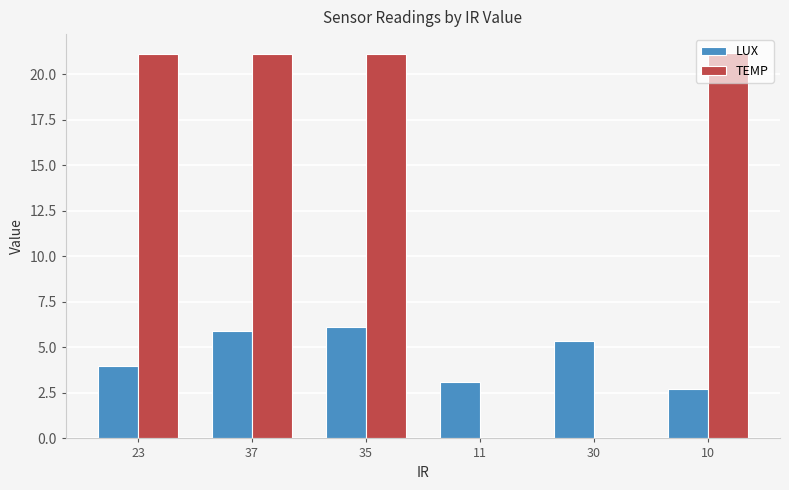

Is it true that LUX equals 3.5 at 35?

False